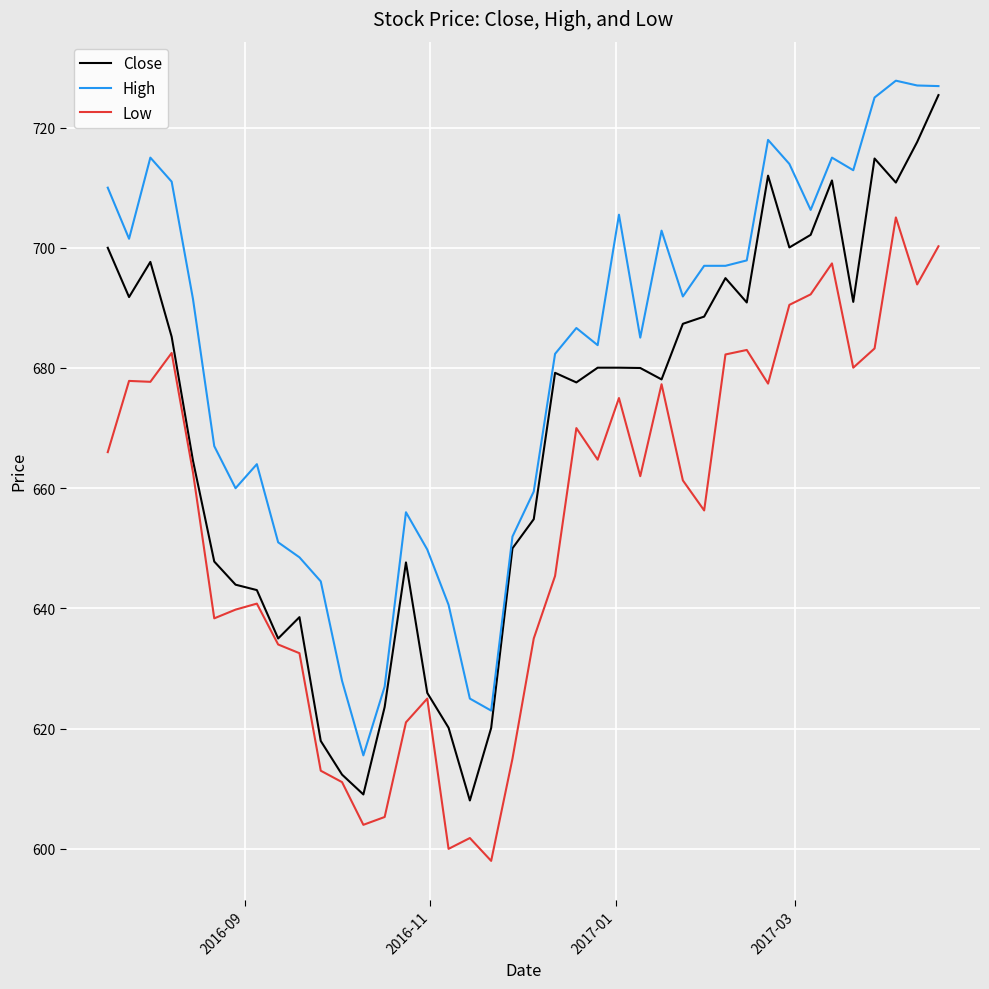

True or false: High and Close cross at least once.

False